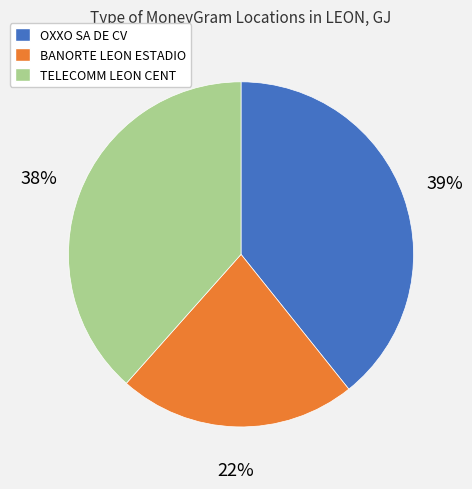

Is there any slice that represents more than half of the pie?

No